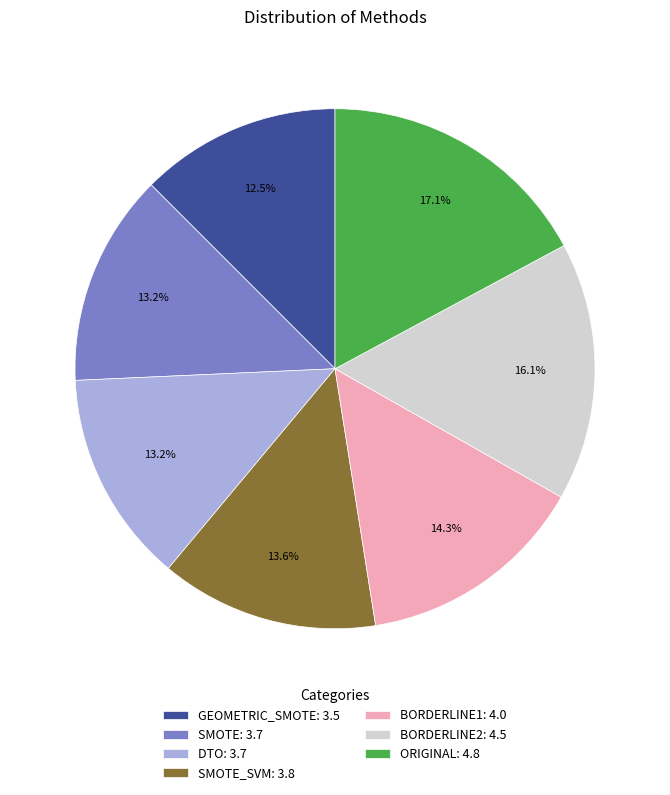

Which slice is the largest?

ORIGINAL: 4.8